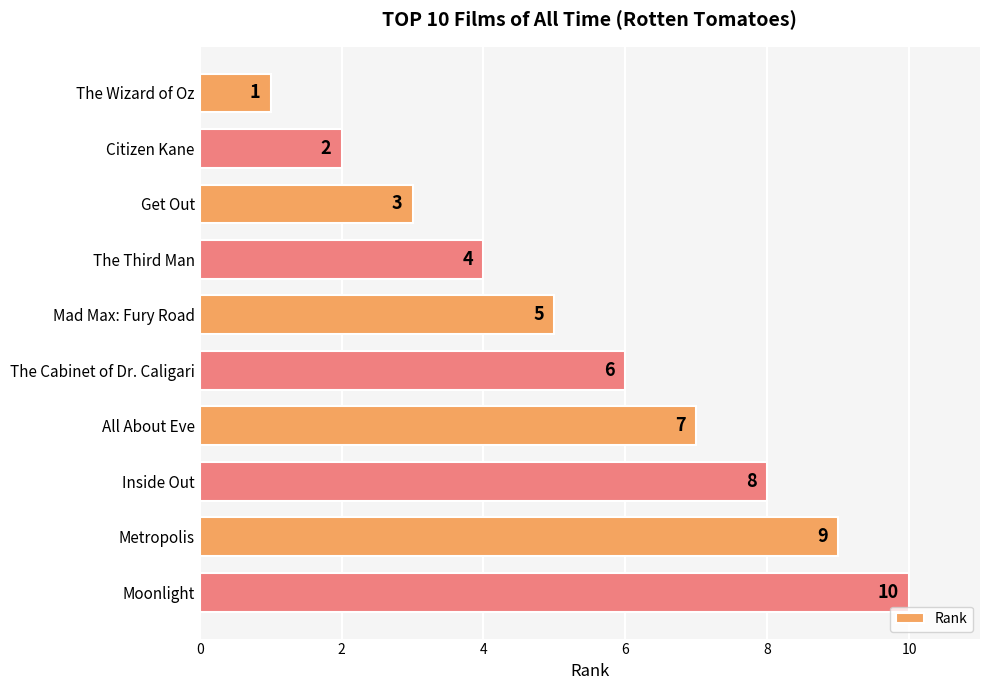

What is the average value?

6